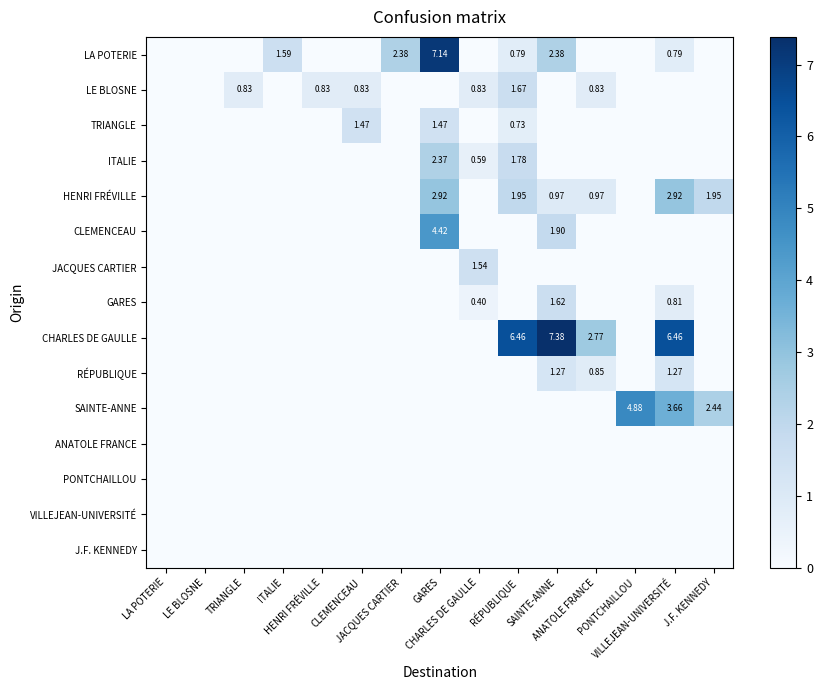

The LE BLOSNE series shows 1.3 at ANATOLE FRANCE. True or false?

False